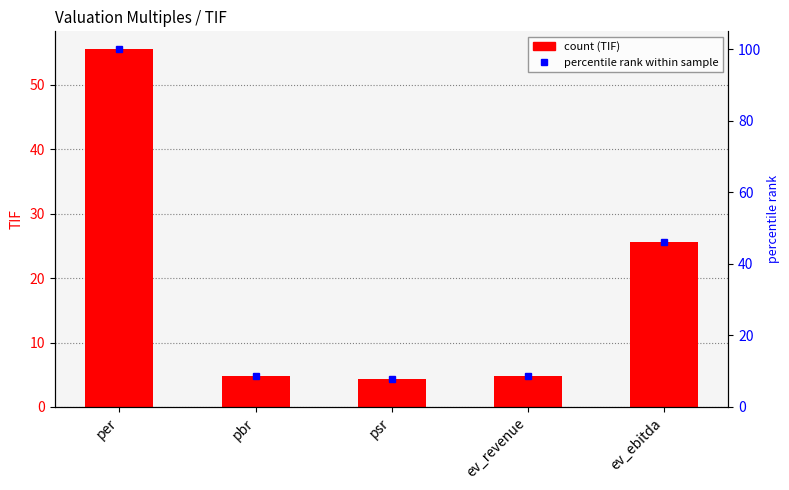

What value does the percentile rank within sample series have at pbr?

8.8